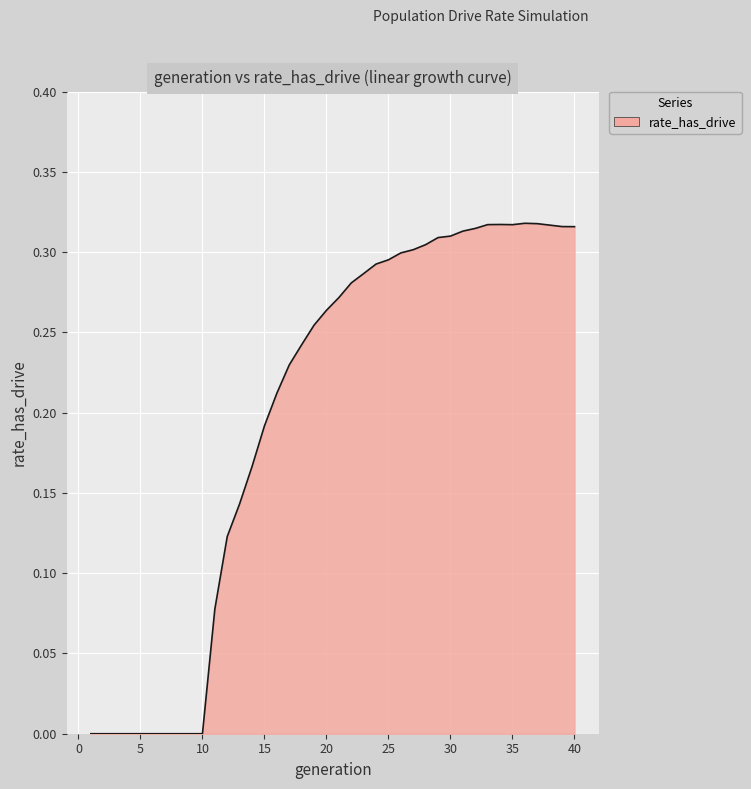

How many lines are shown in the chart?

1